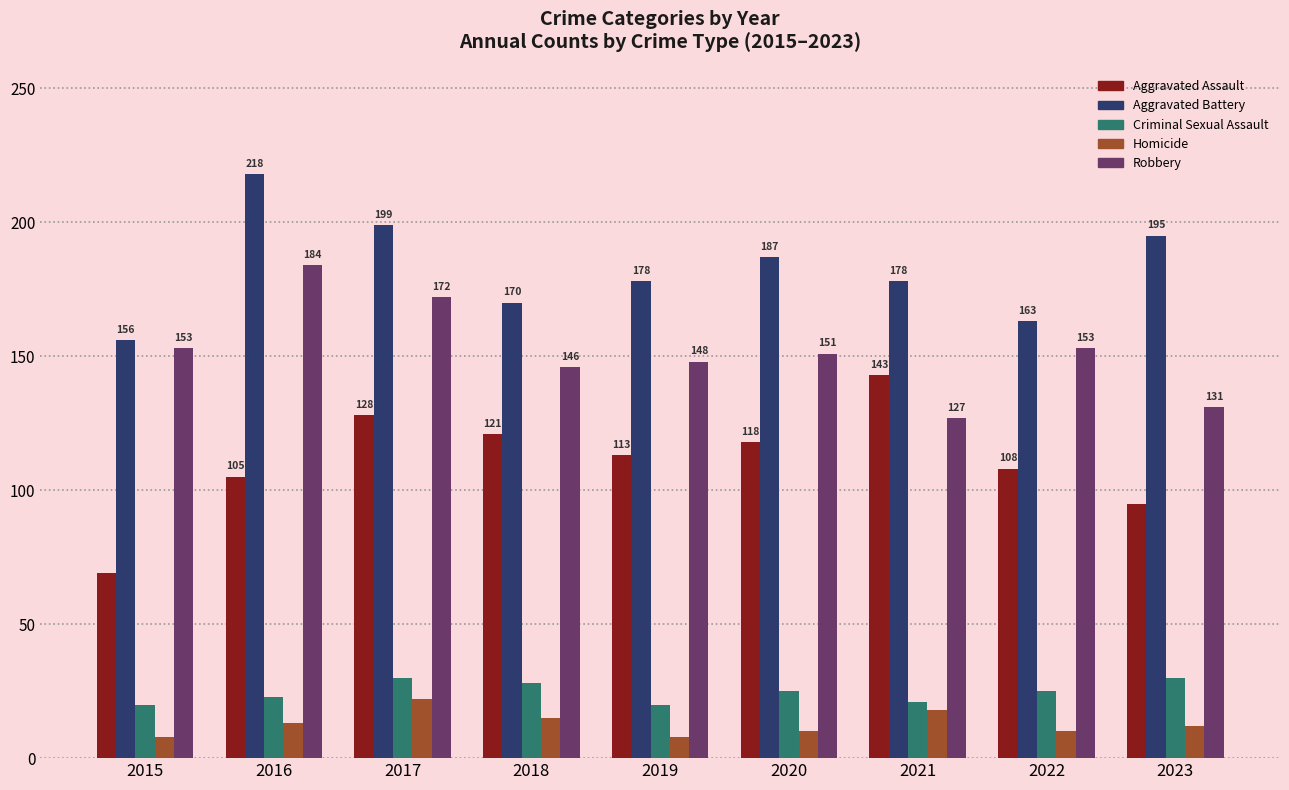

The Criminal Sexual Assault series shows 21 at 2021. True or false?

True